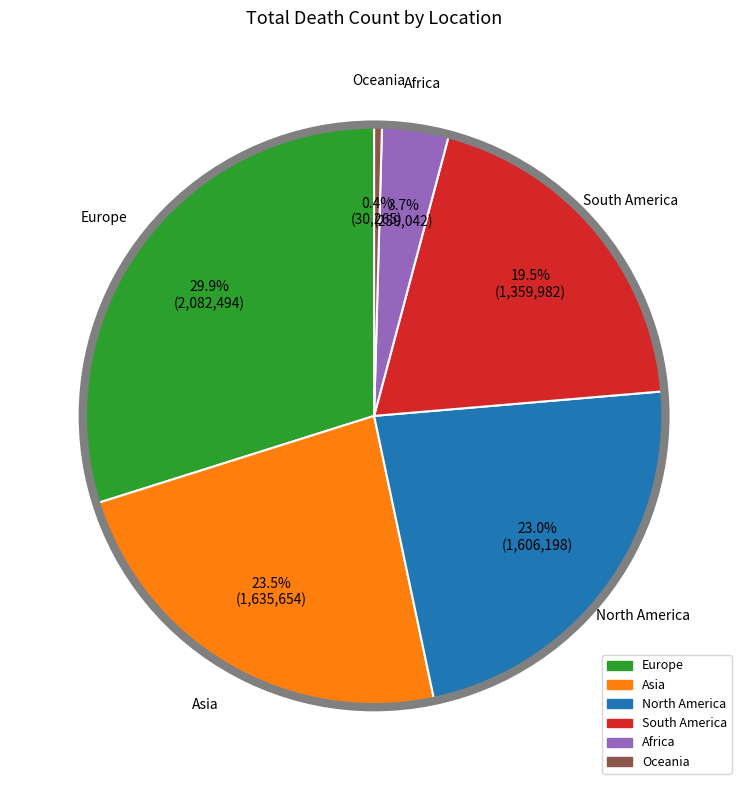

What is the largest slice in the pie chart?

Europe